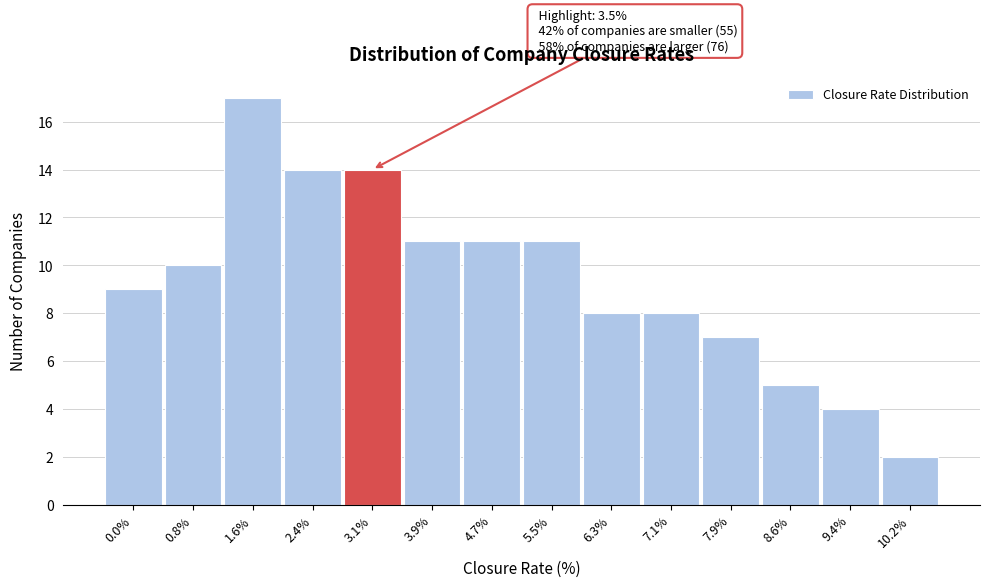

Reading right to left, list all the values displayed in this chart.

10.2%=2	9.4%=4	8.6%=5	7.9%=7	7.1%=8	6.3%=8	5.5%=11	4.7%=11	3.9%=11	3.1%=14	2.4%=14	1.6%=17	0.8%=10	0.0%=9